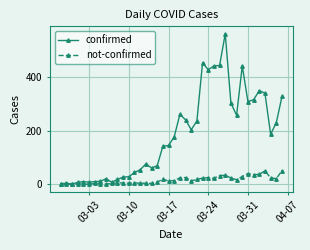

In confirmed, how many points are higher than both neighbors (excluding endpoints)?

9